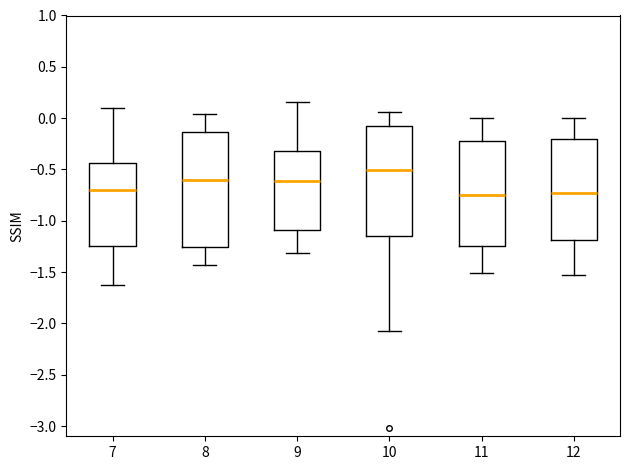

Reading left to right, transcribe this box plot: for each box, give where its median line is, the range the box spans, and where its two whiskers end, as read against the y-axis. The values are not printed on the chart, so give them approximately, as read against the axis.

7: median -0.70, box -1.25 to -0.45, whiskers -1.60 to 0.10
8: median -0.60, box -1.25 to -0.15, whiskers -1.45 to 0.05
9: median -0.60, box -1.10 to -0.30, whiskers -1.30 to 0.15
10: median -0.50, box -1.15 to -0.10, whiskers -2.05 to 0.05
11: median -0.75, box -1.25 to -0.20, whiskers -1.50 to 0.00
12: median -0.75, box -1.20 to -0.20, whiskers -1.55 to 0.00